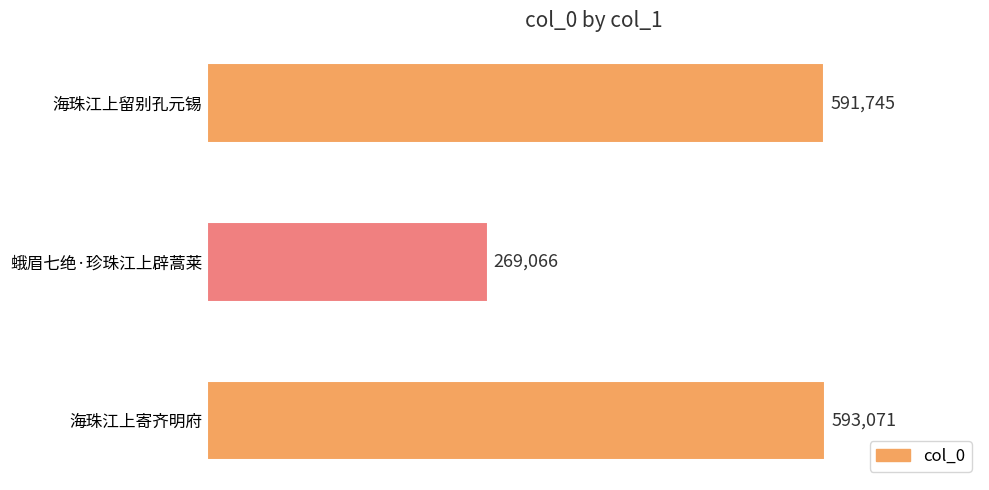

How many values are below 591745?

1